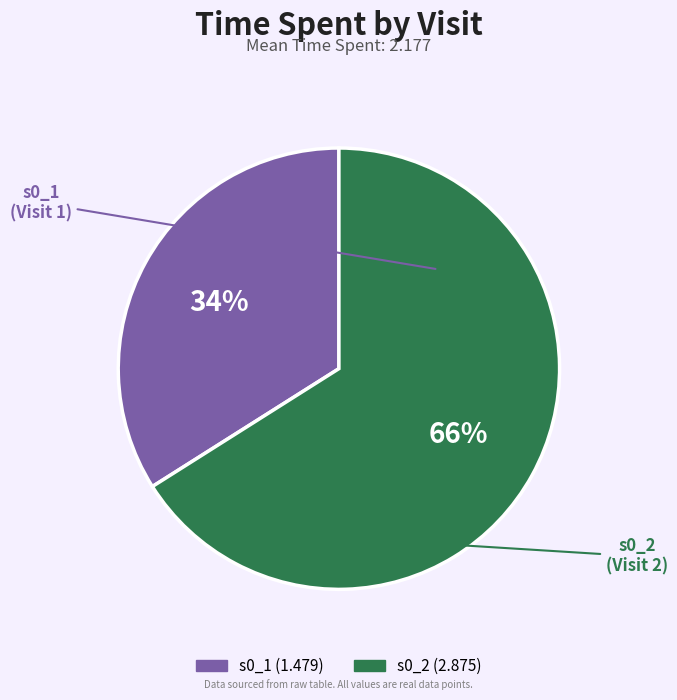

Between s0_2 and s0_1, which is larger?

s0_2